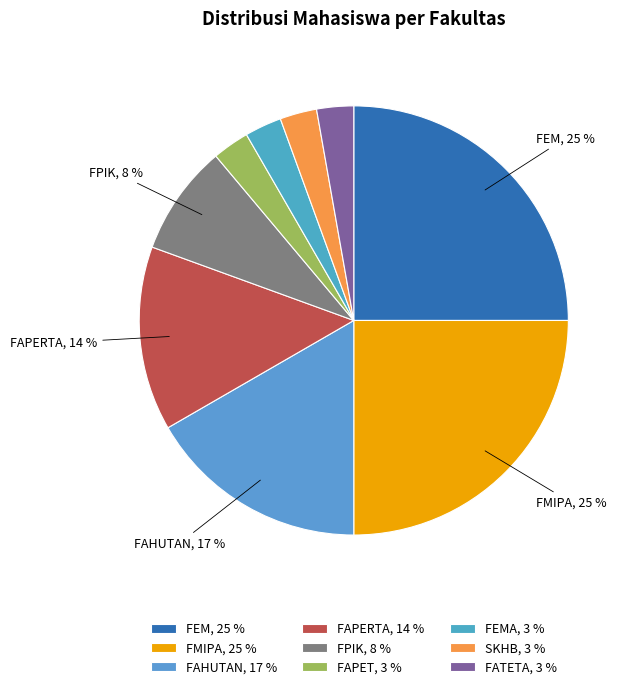

Which category has the biggest portion of the pie?

FEM